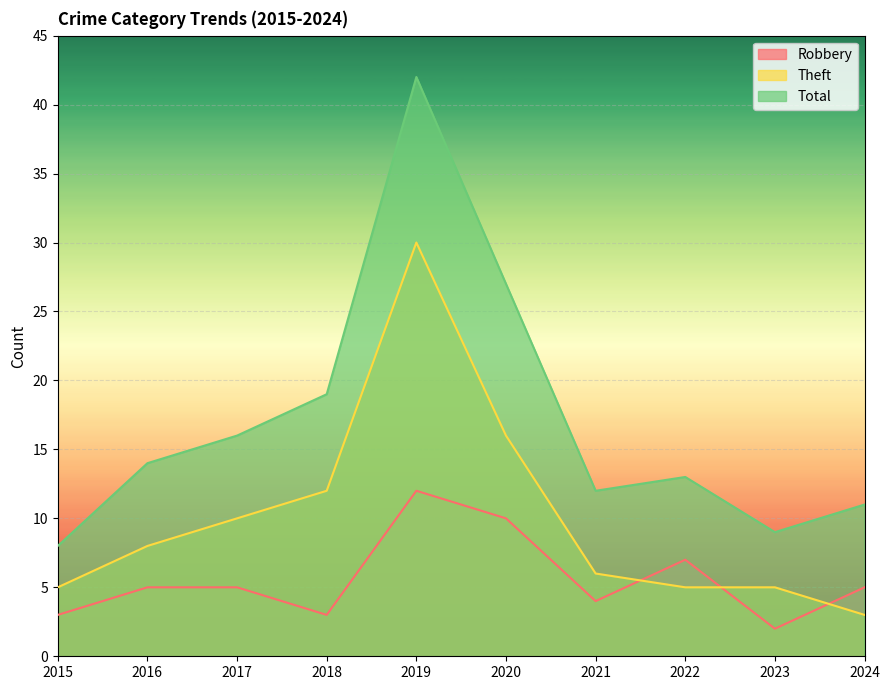

At 2023, list the series in order from smallest to largest.

Robbery, Theft, Total